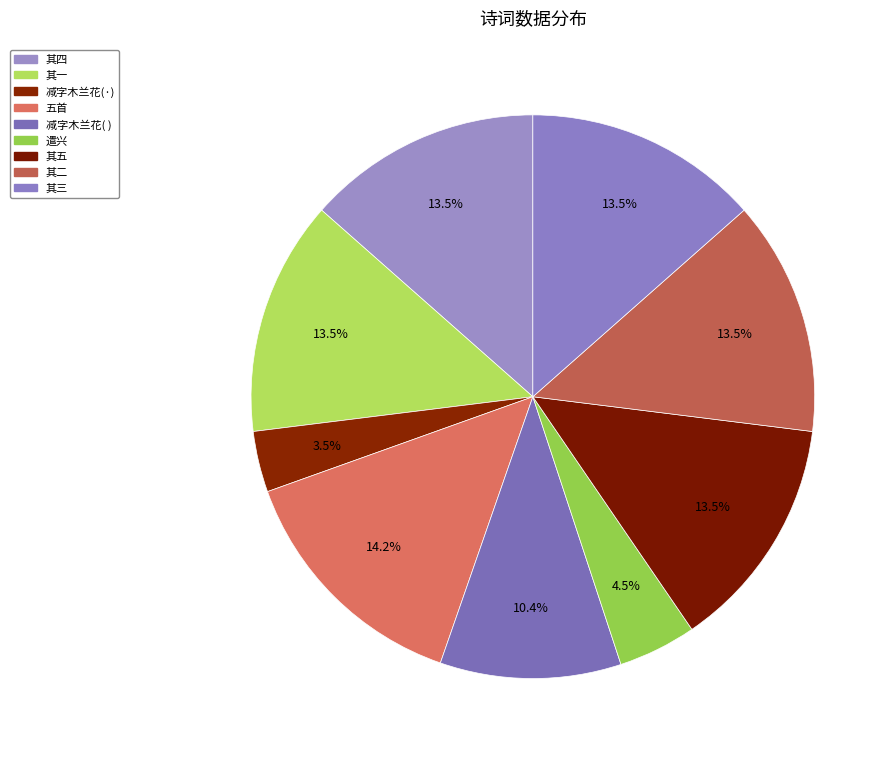

Which category has the biggest portion of the pie?

五首